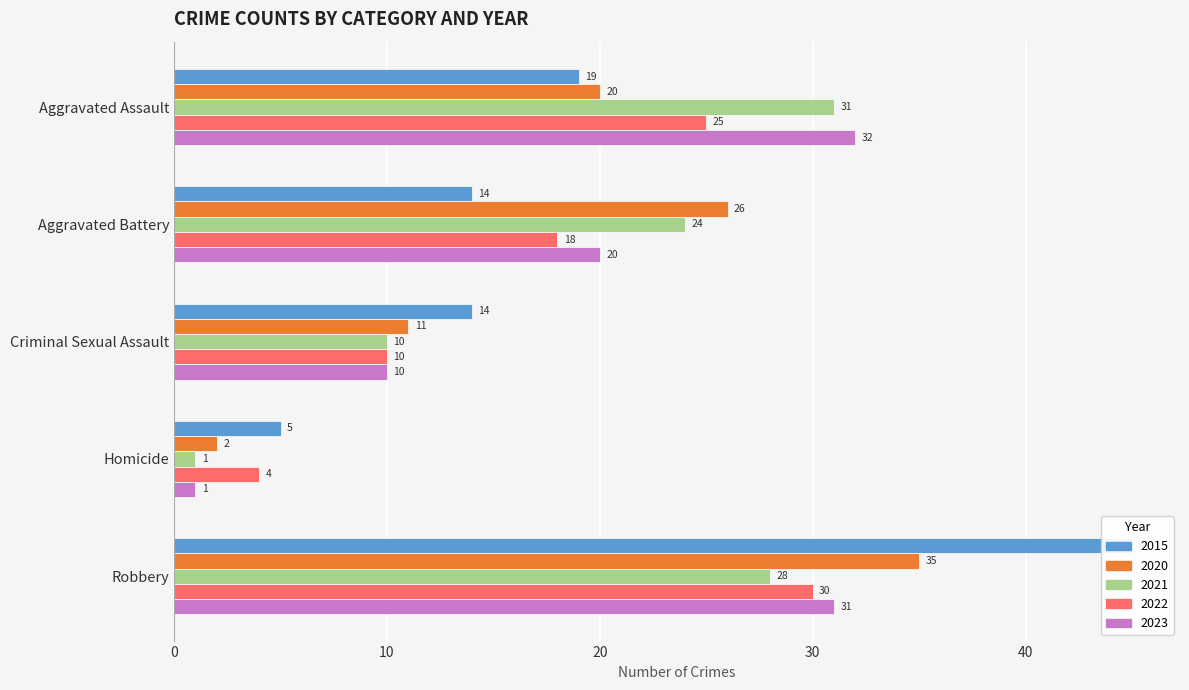

Rank the series at Aggravated Battery from highest to lowest value.

2020, 2021, 2023, 2022, 2015